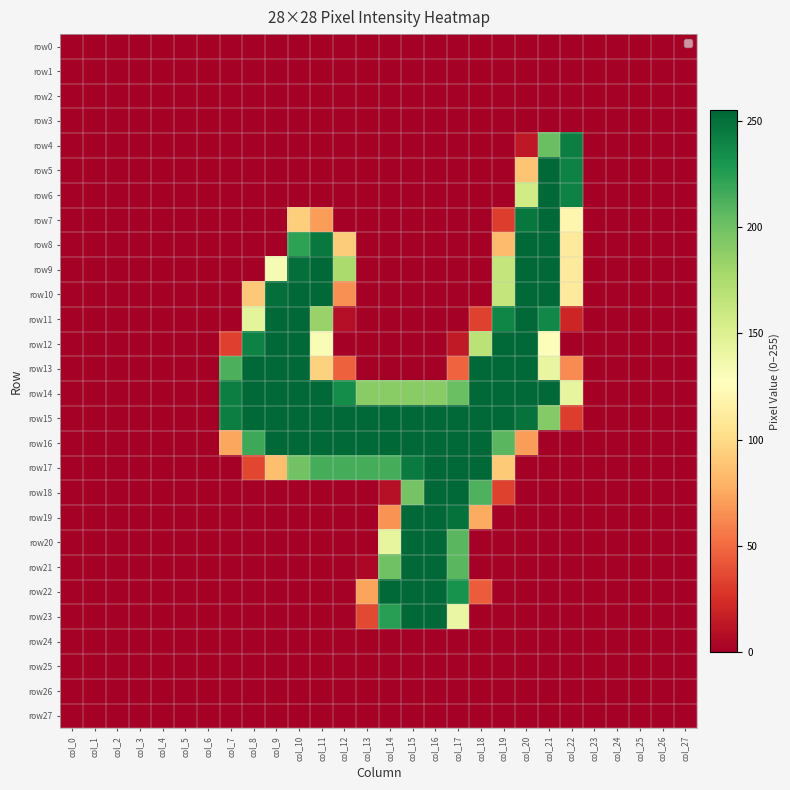

At col_9, list the series in order from smallest to largest.

row0, row1, row2, row3, row4, row5, row6, row7, row8, row18, row19, row20, row21, row22, row23, row24, row25, row26, row27, row17, row9, row10, row11, row12, row13, row14, row15, row16